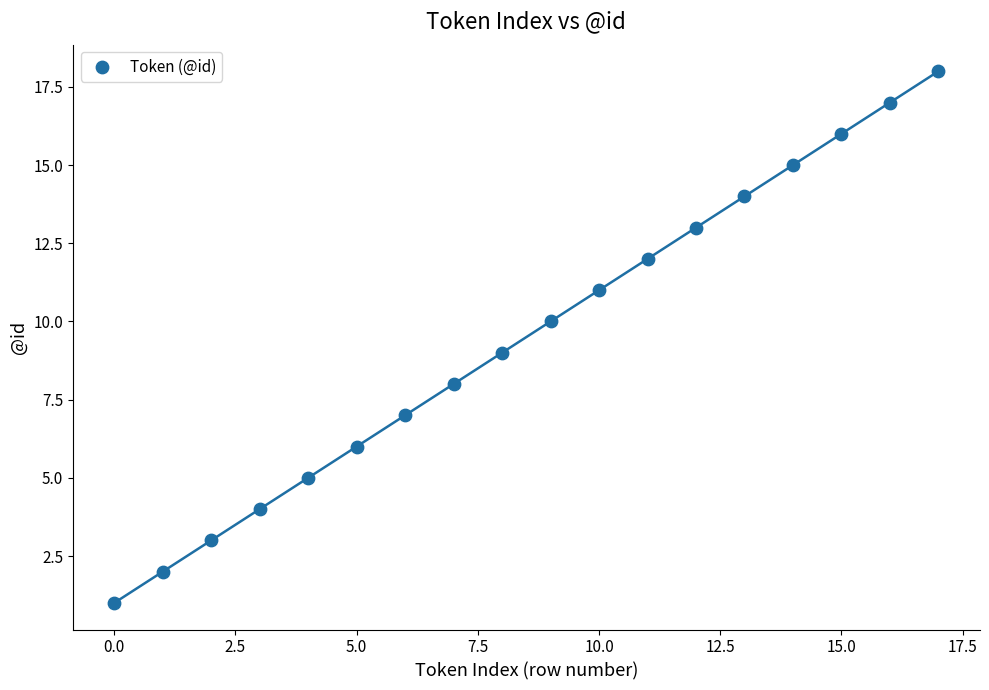

What is the range of Y values (max minus min)?

17